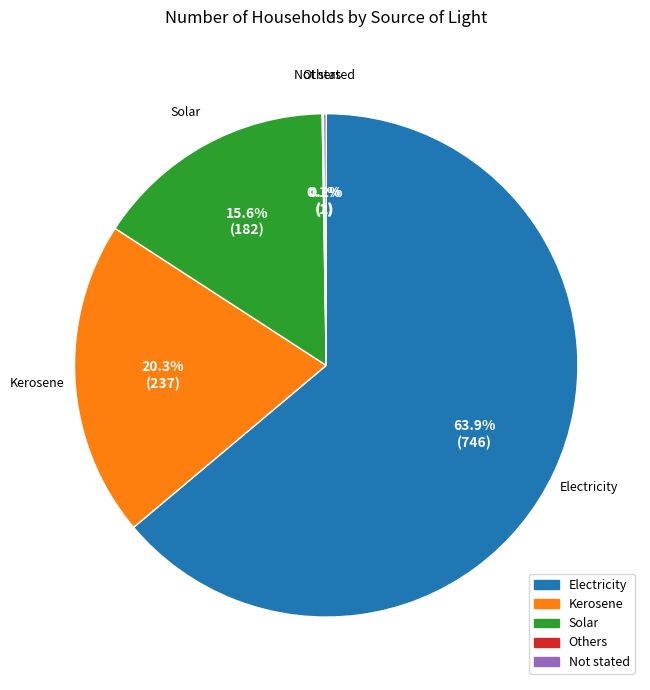

What is the largest slice in the pie chart?

Electricity